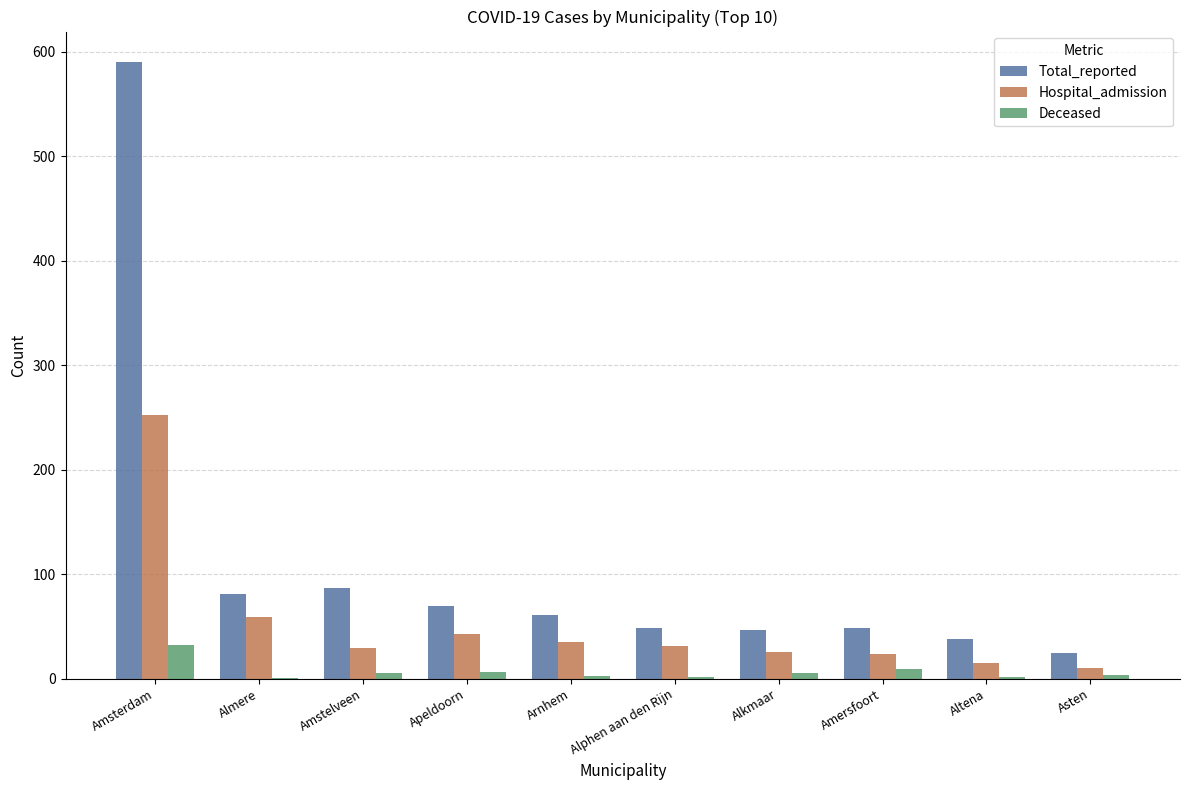

Where does the Total_reported series first go above 61?

Amsterdam